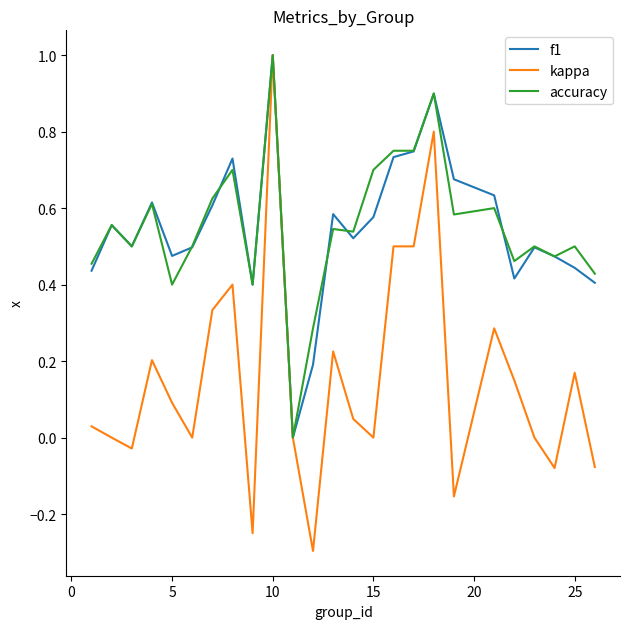

What is the sum of all kappa values?

3.8